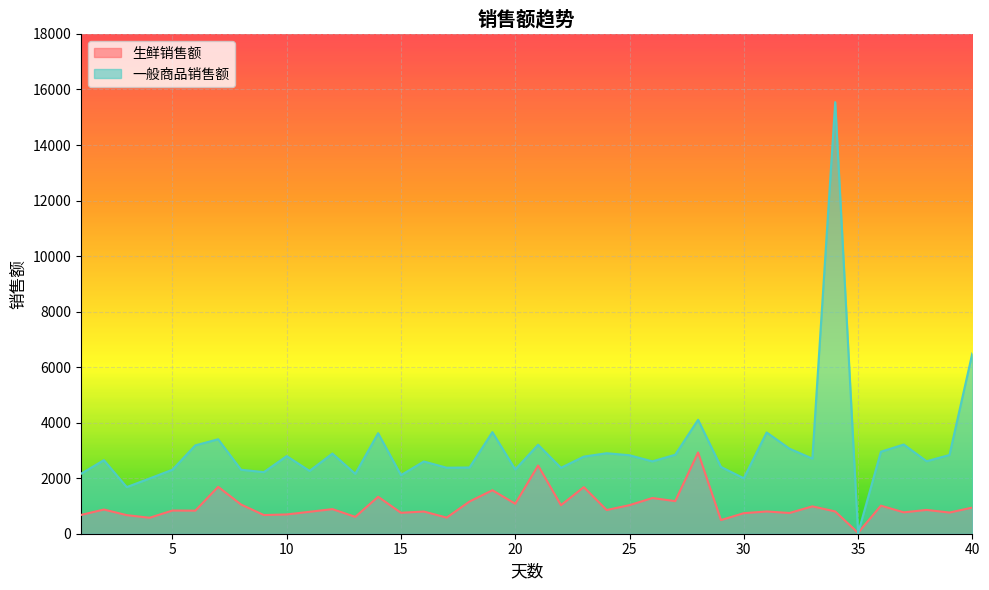

The 生鲜销售额 series shows 2686.7 at 23. True or false?

False